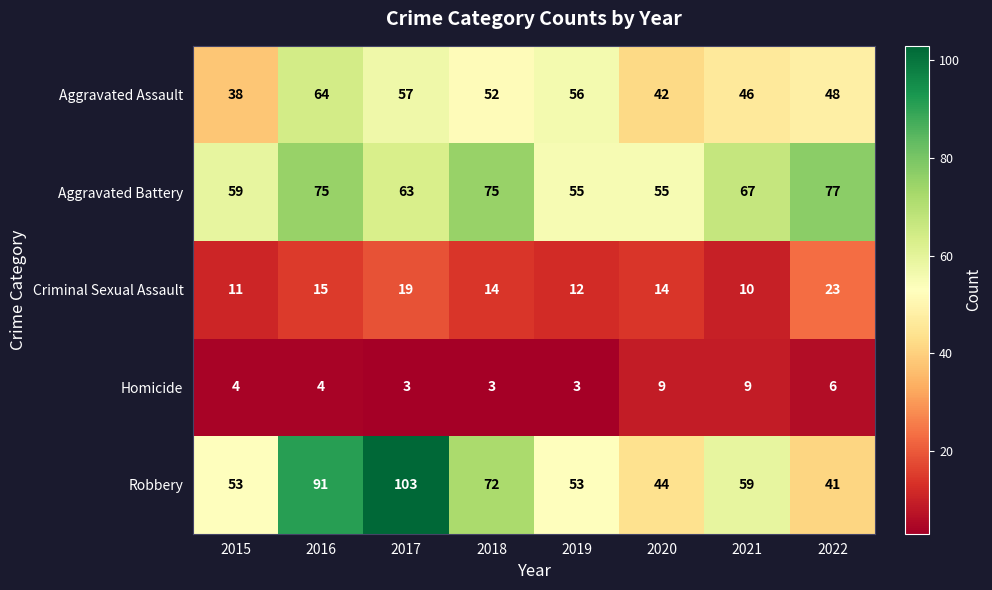

Rank the series by their maximum value, from highest to lowest.

Robbery, Aggravated Battery, Aggravated Assault, Criminal Sexual Assault, Homicide